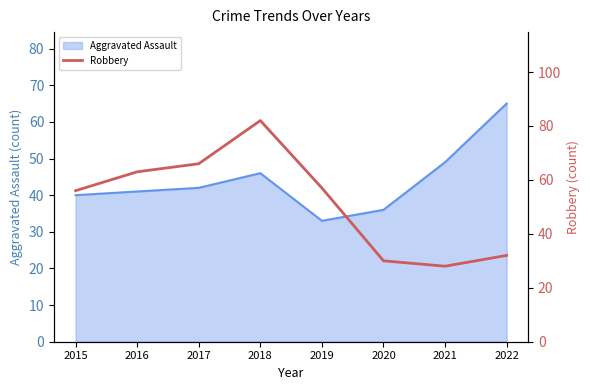

True or false: Aggravated Assault has a value of 110 at 2022.

False